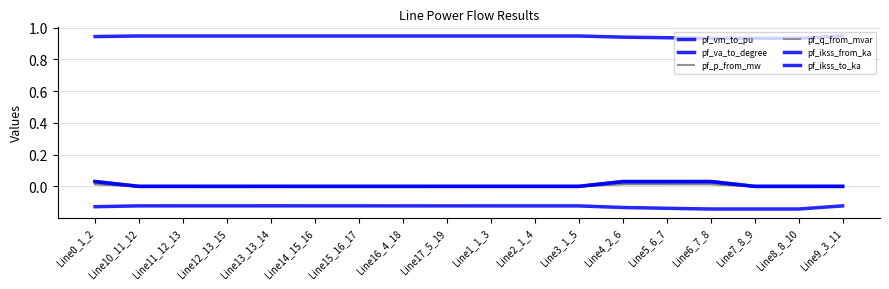

Does the chart display data point markers on the line(s)?

No